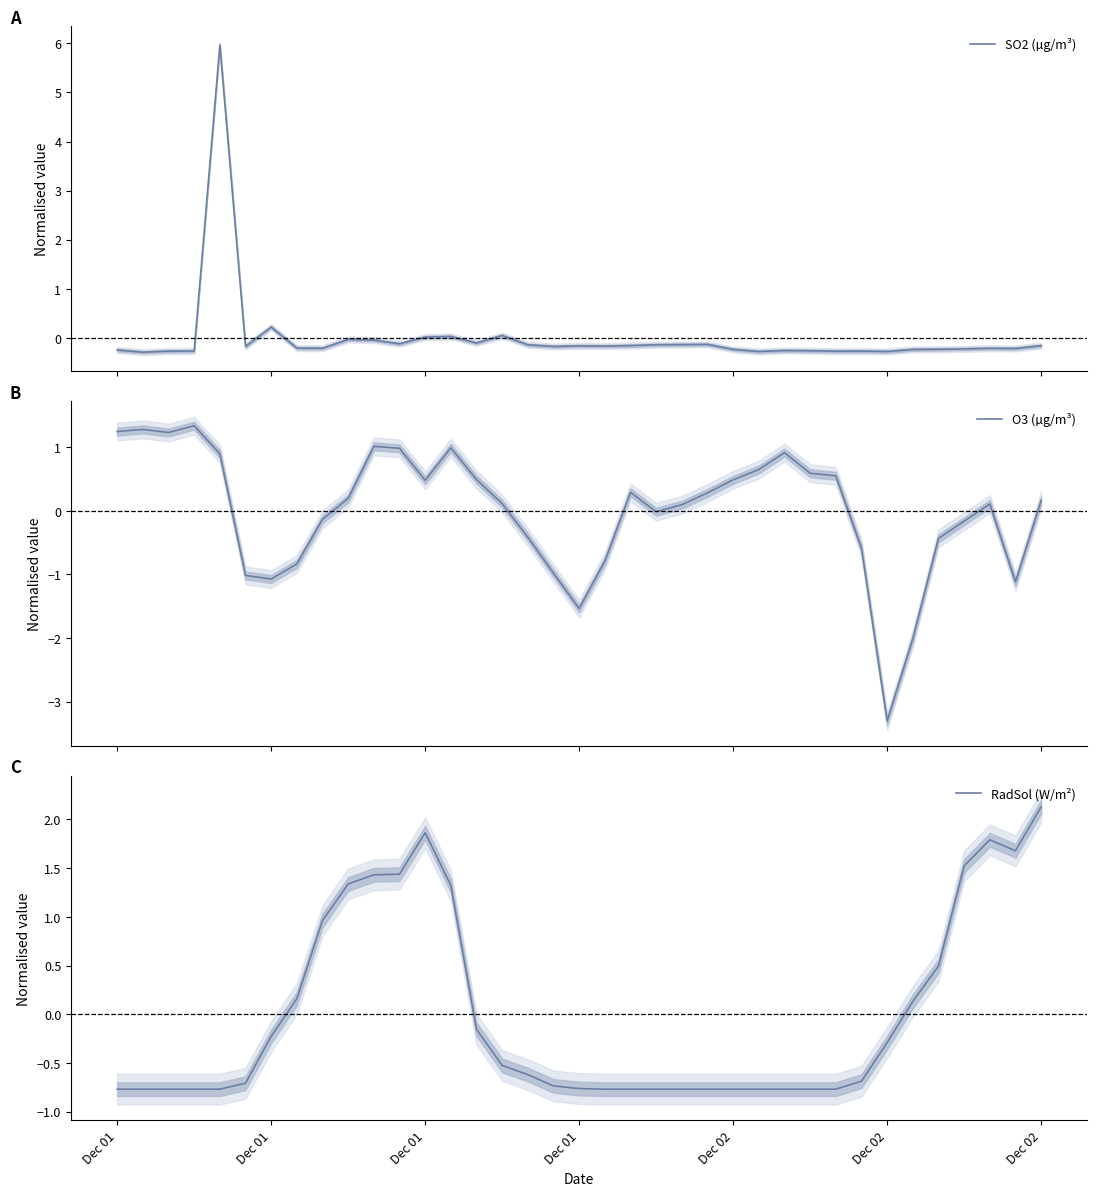

How many interior local peaks does the RadSol (W/m²) series have?

2